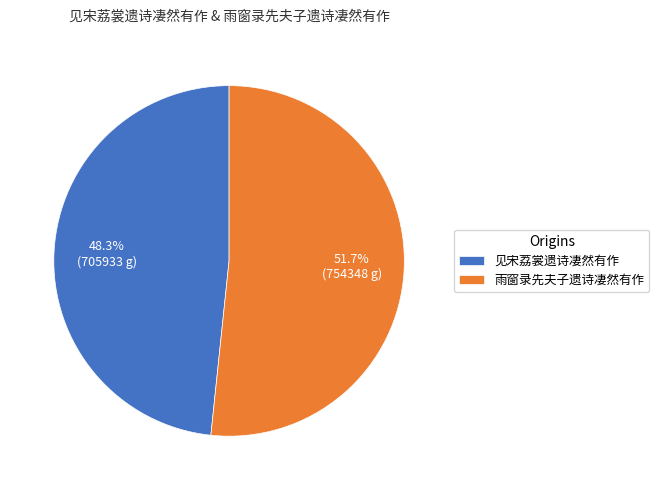

Is it true that 见宋荔裳遗诗凄然有作 is 48% of the pie?

True